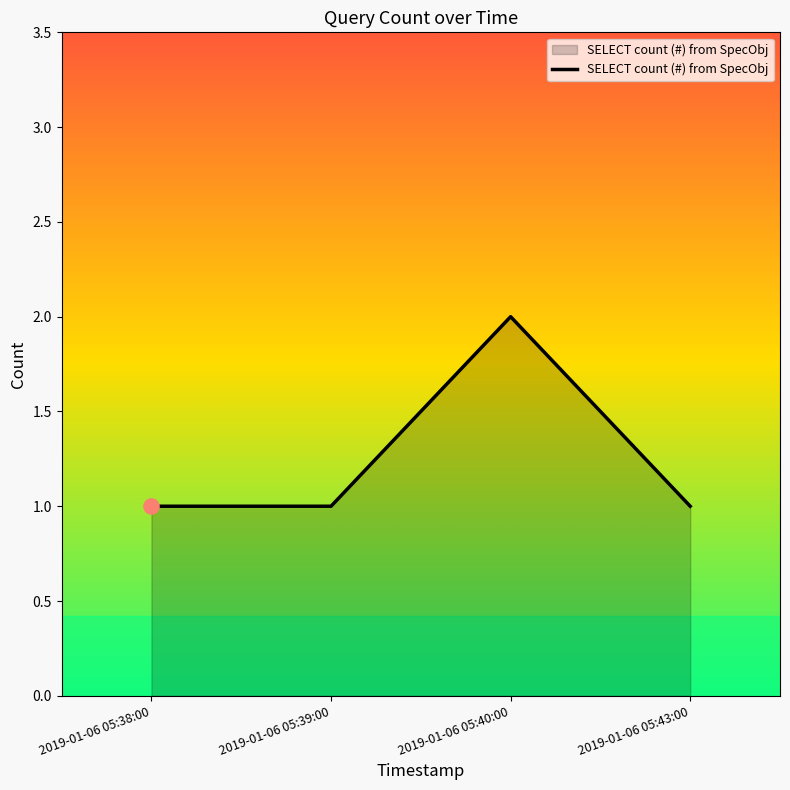

What is the ratio of the value at 2019-01-06 05:38:00 to the value at 2019-01-06 05:40:00?

0.5